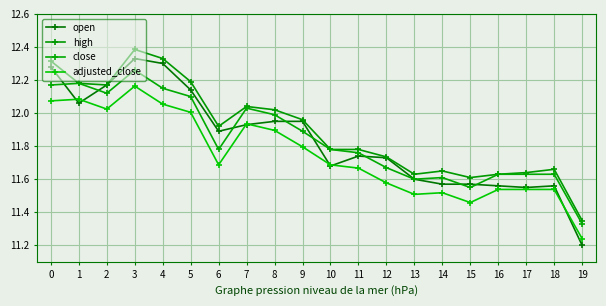

What is the average value of the adjusted_close series?

11.7